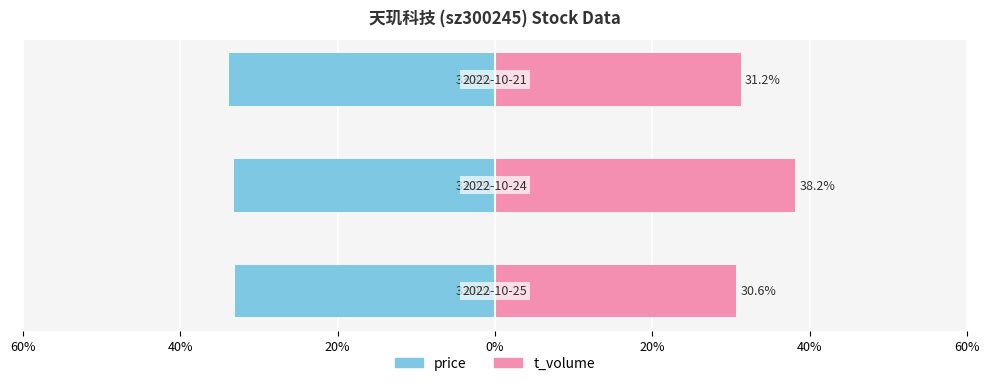

Reading left to right, what are all the values shown in this chart?

price: 60%=-33.0	40%=-33.2	20%=-33.8
t_volume: 60%=30.6	40%=38.2	20%=31.2